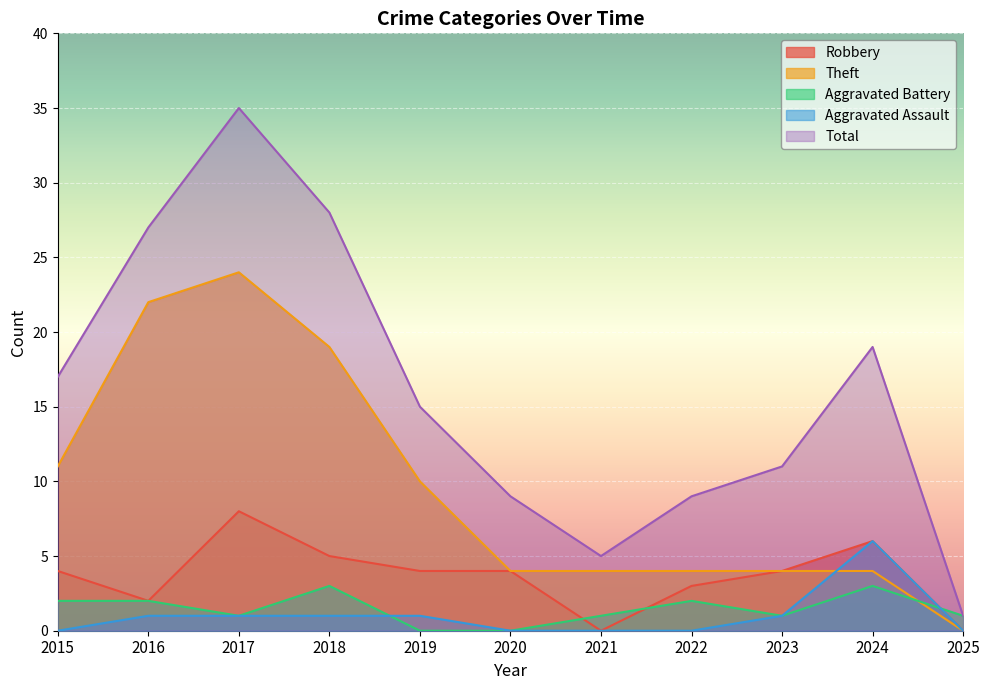

What are all the series names shown in the legend?

Robbery, Theft, Aggravated Battery, Aggravated Assault, Total